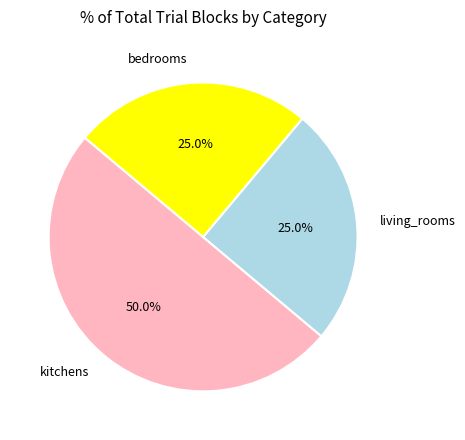

Between bedrooms and kitchens, which is larger?

kitchens